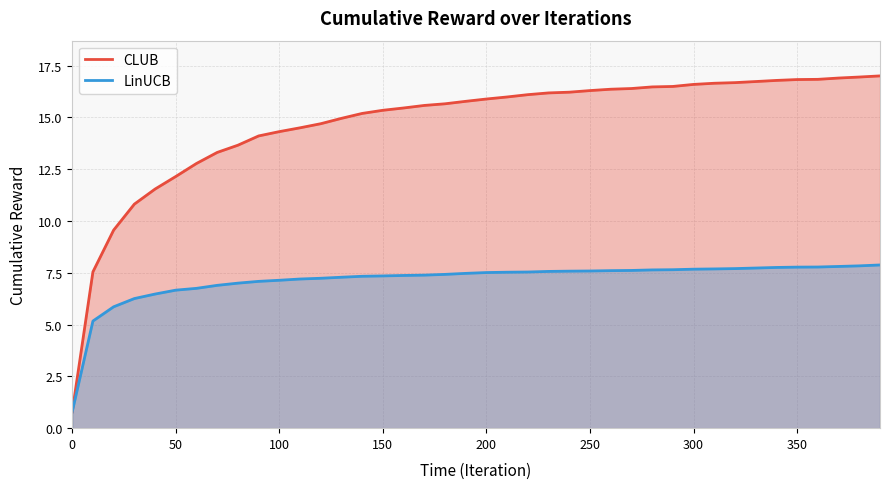

True or false: LinUCB has more than 2 points higher than both neighbors.

False